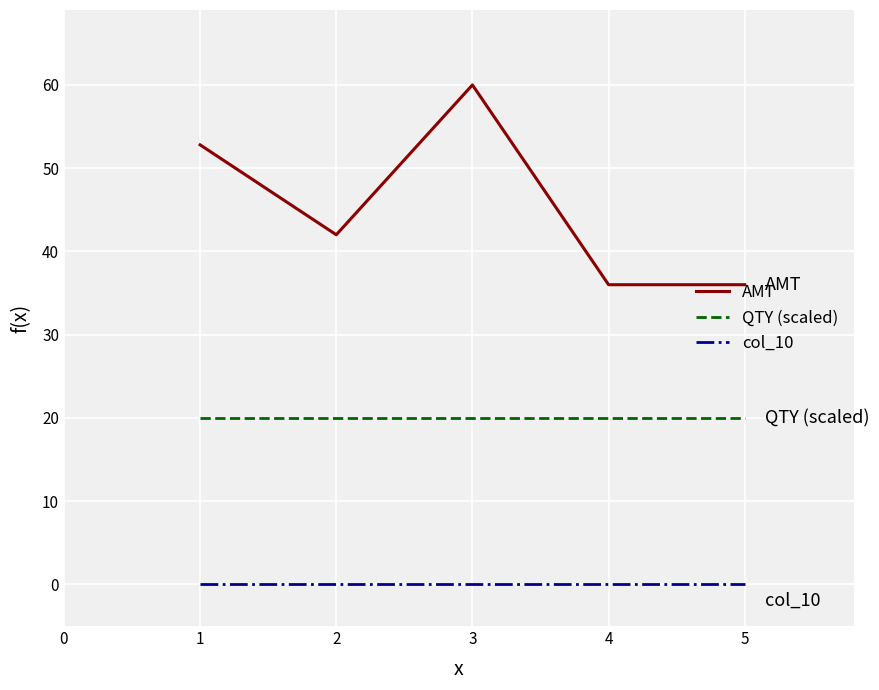

At 1, list the series in order from largest to smallest.

AMT, QTY (scaled), col_10